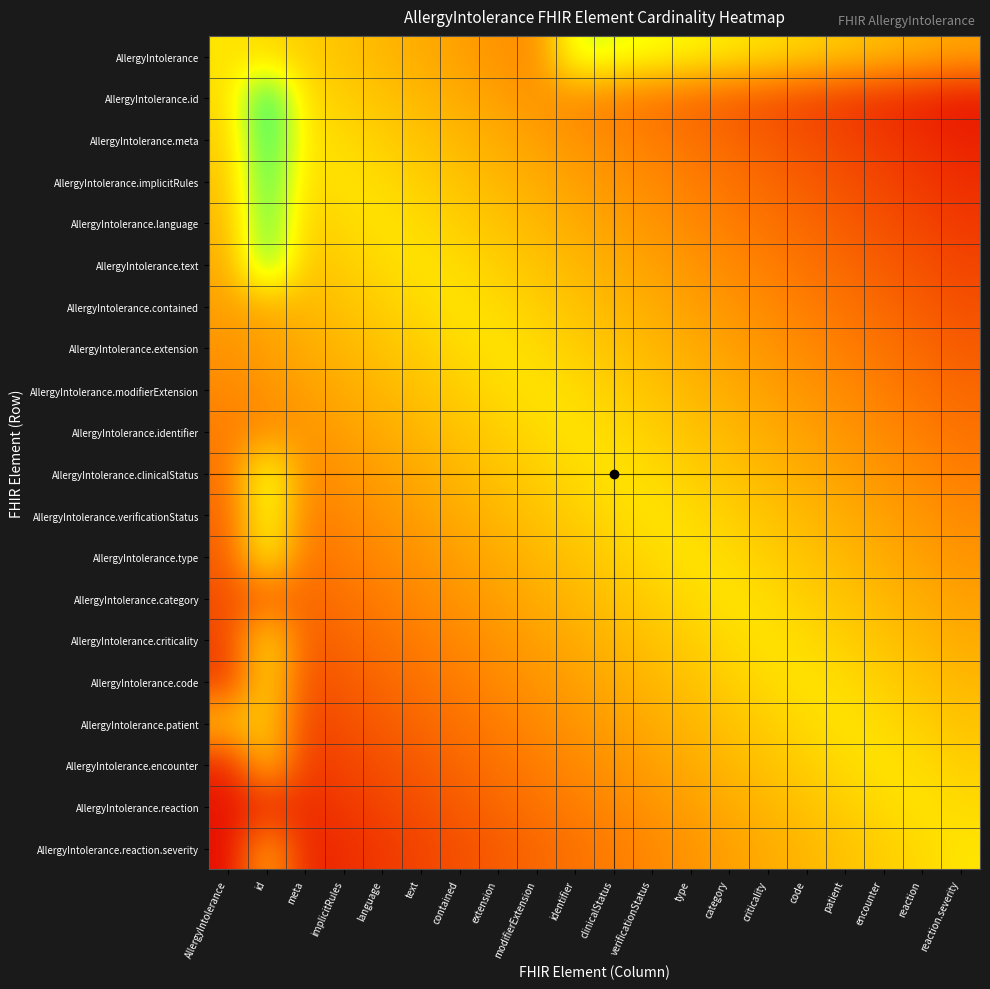

Which has a higher value, clinicalStatus or identifier?

identifier